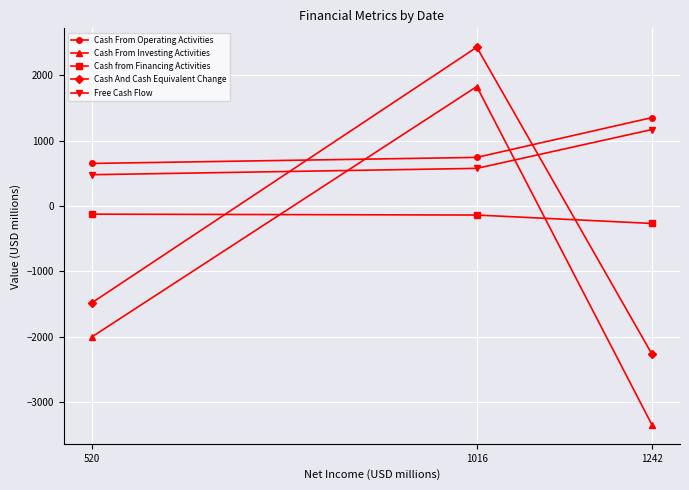

What is the smallest value displayed?

-3352.0